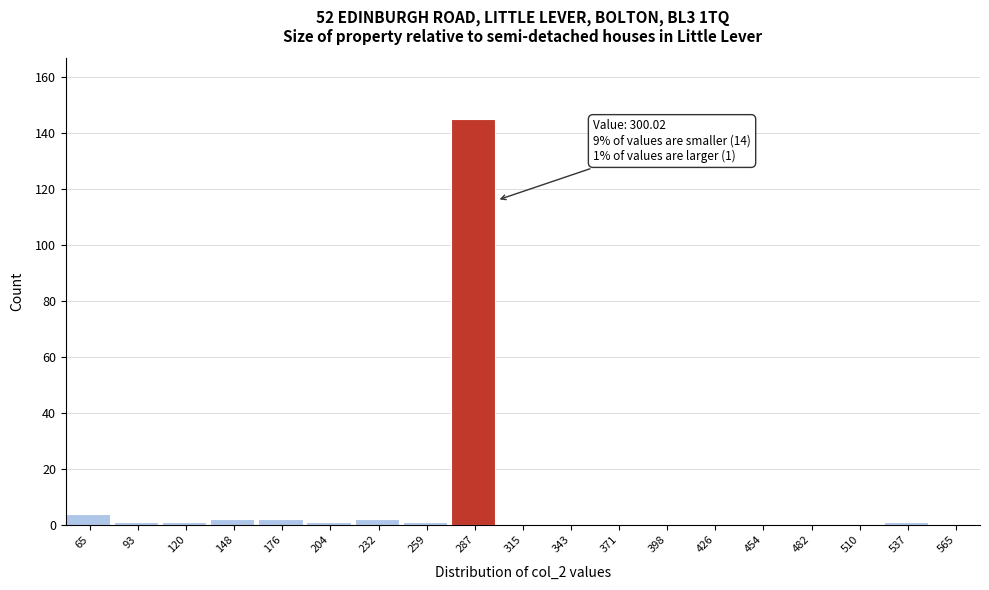

Reading left to right, list all the values displayed in this chart.

65=4	93=1	120=1	148=2	176=2	204=1	232=2	259=1	287=145	315=0	343=0	371=0	398=0	426=0	454=0	482=0	510=0	537=1	565=0